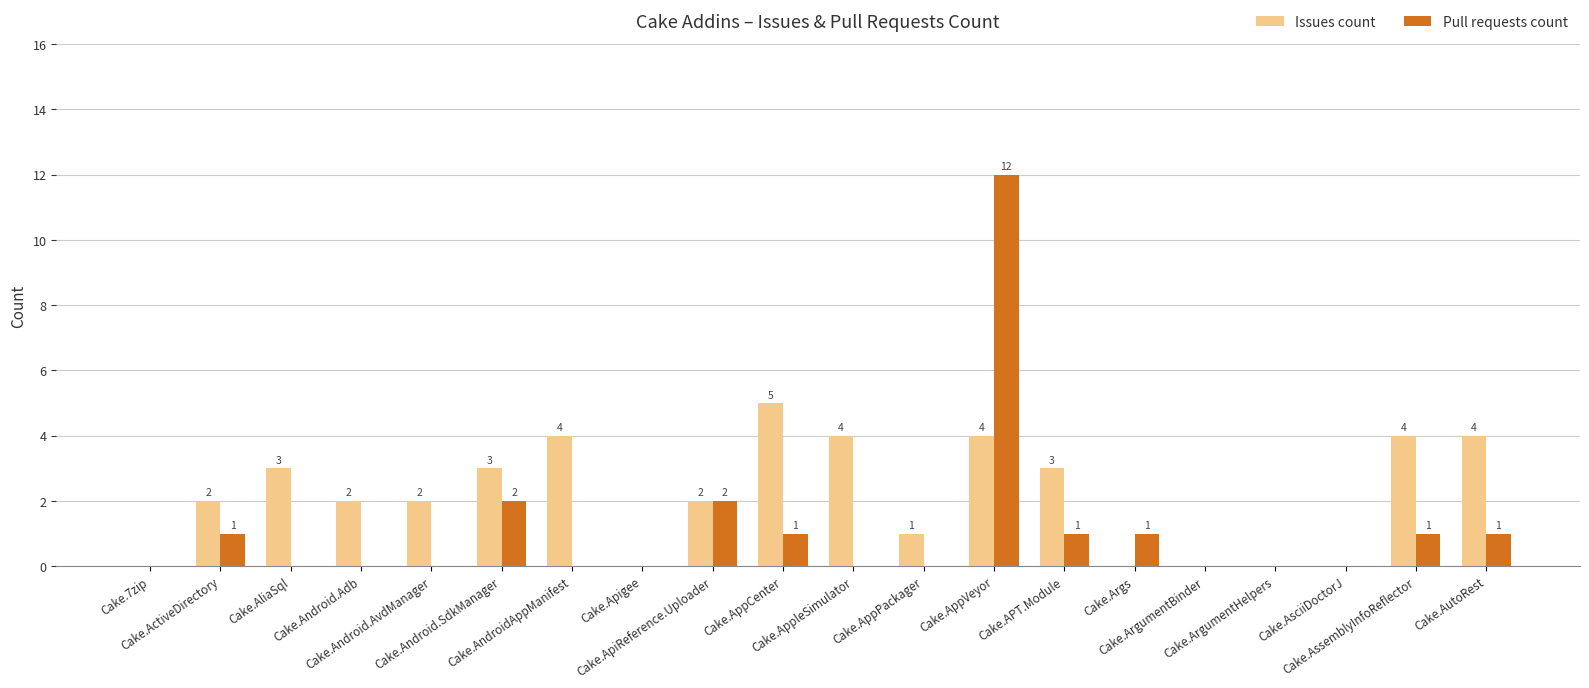

True or false: Issues count has a value of 0 at Cake.ArgumentBinder.

True